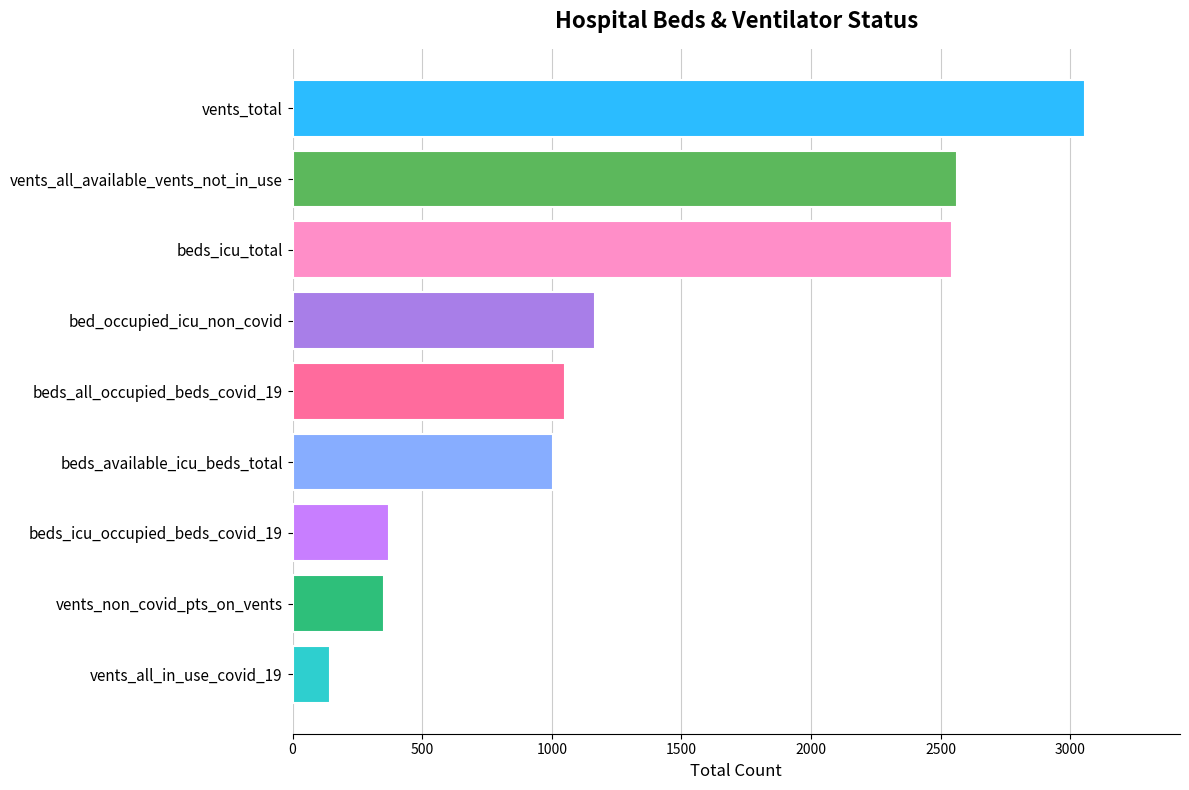

What is the sum of all values?

12250